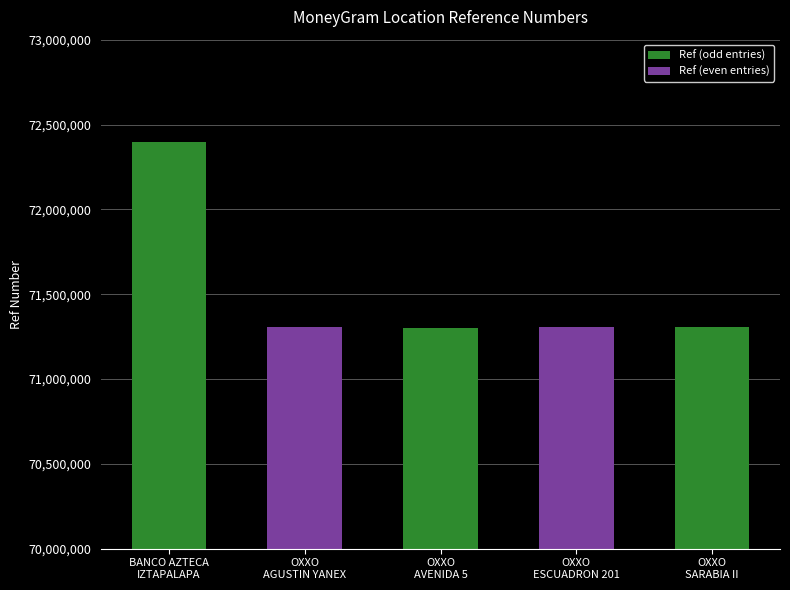

What position from the left is OXXO
AVENIDA 5?

3